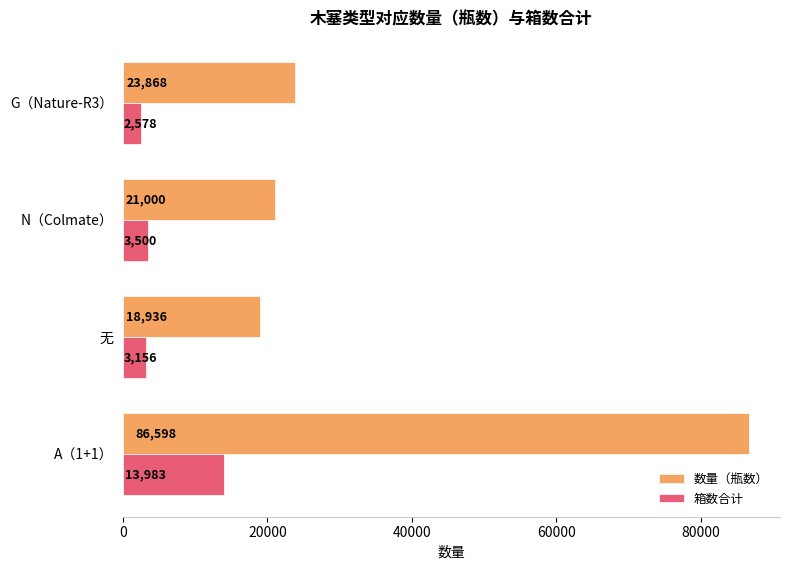

At which label is 数量（瓶数） closest to 52767?

G（Nature-R3）